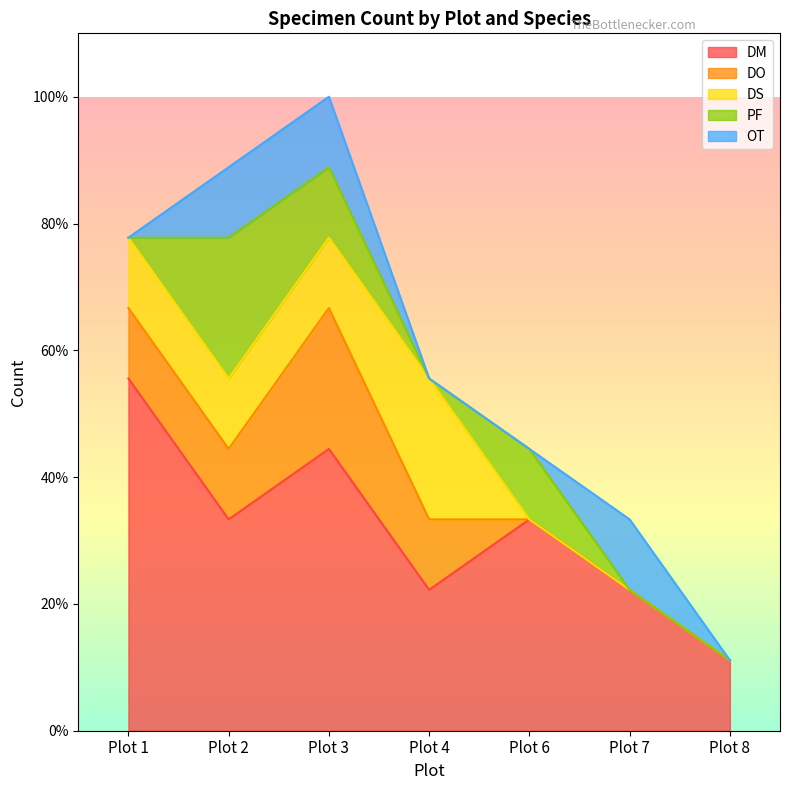

How many series are shown in this chart?

5